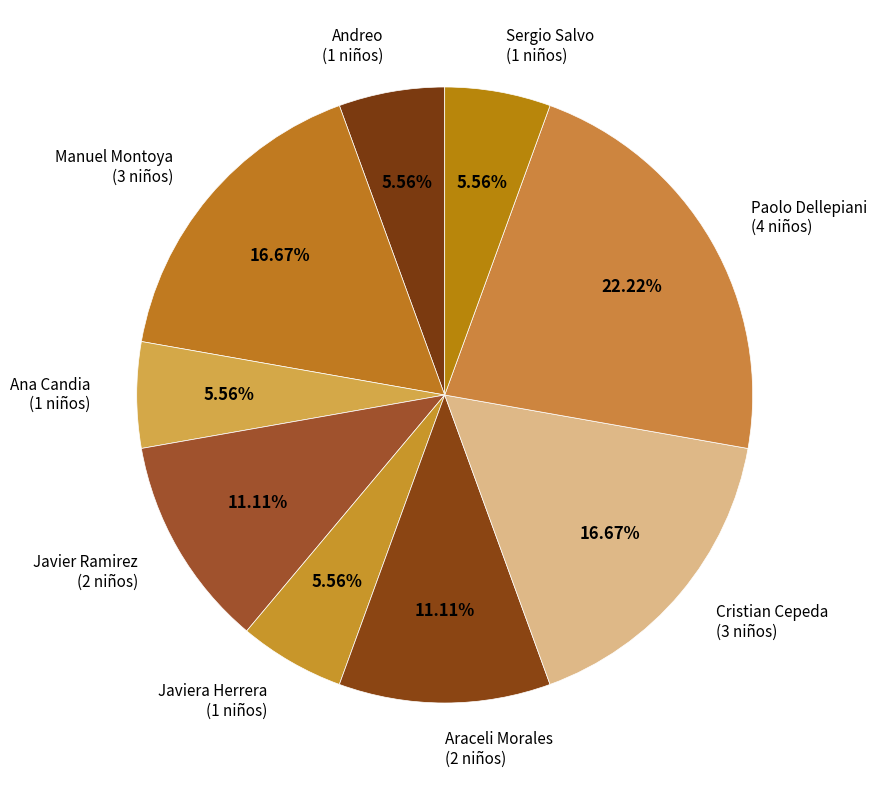

Does any single category account for the majority?

No